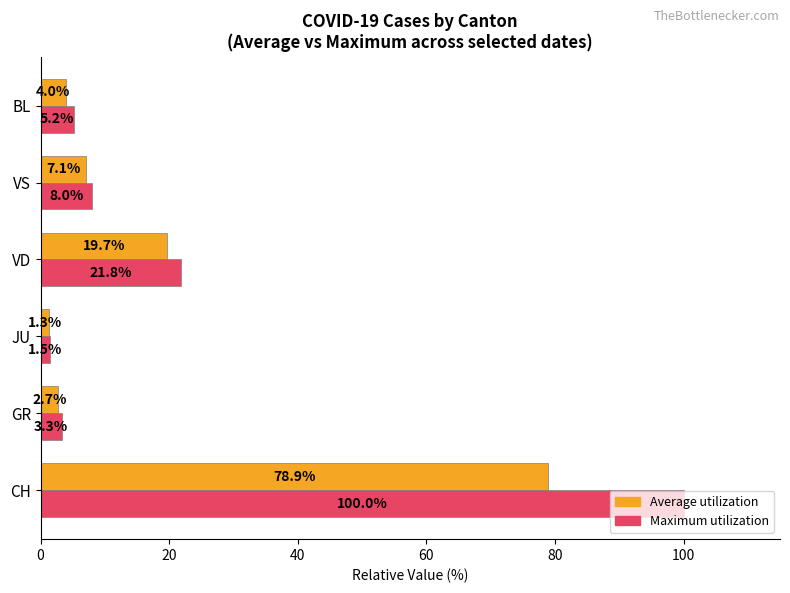

List the series in order of their peak value, lowest first.

Average utilization, Maximum utilization